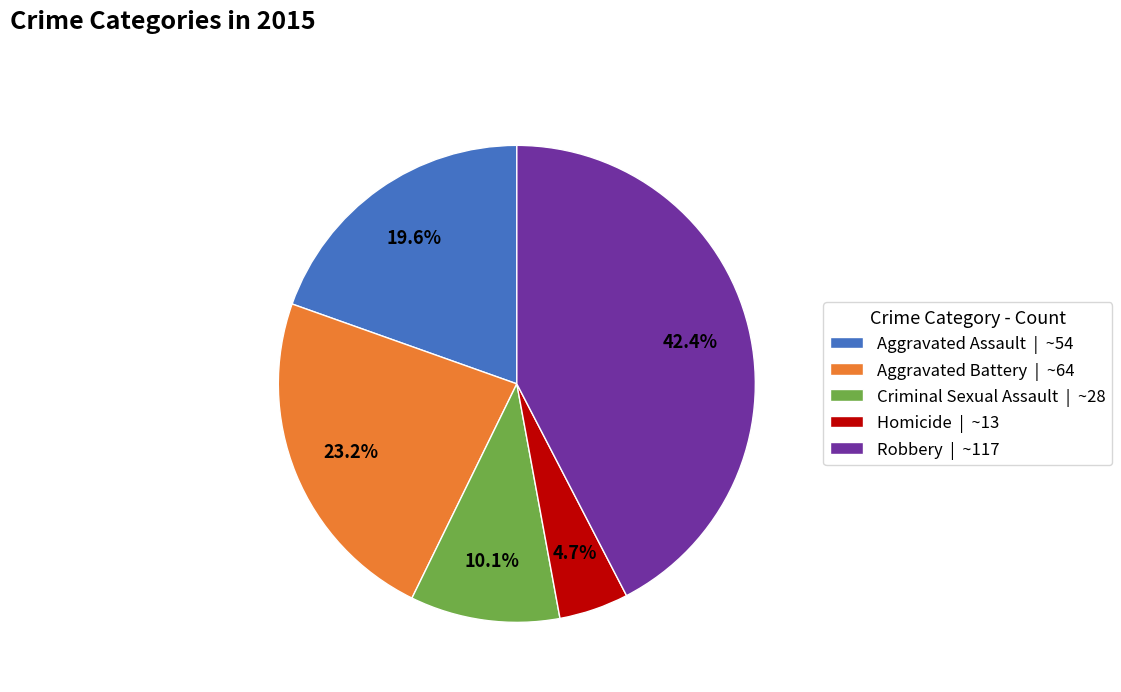

To the nearest percent, what is the average slice percentage?

20%